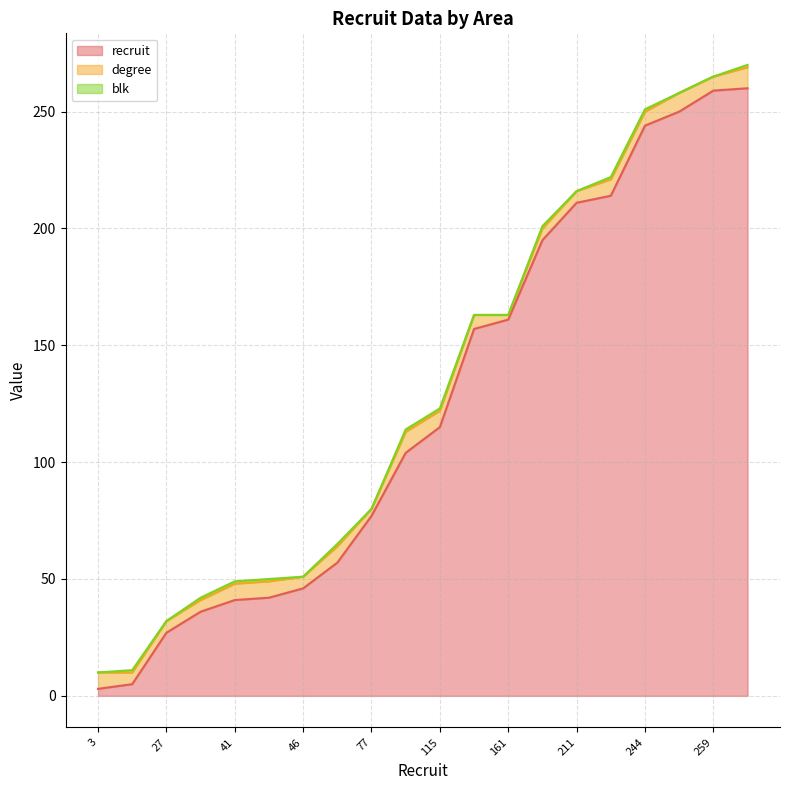

At how many categories does at least one series exceed 10?

18